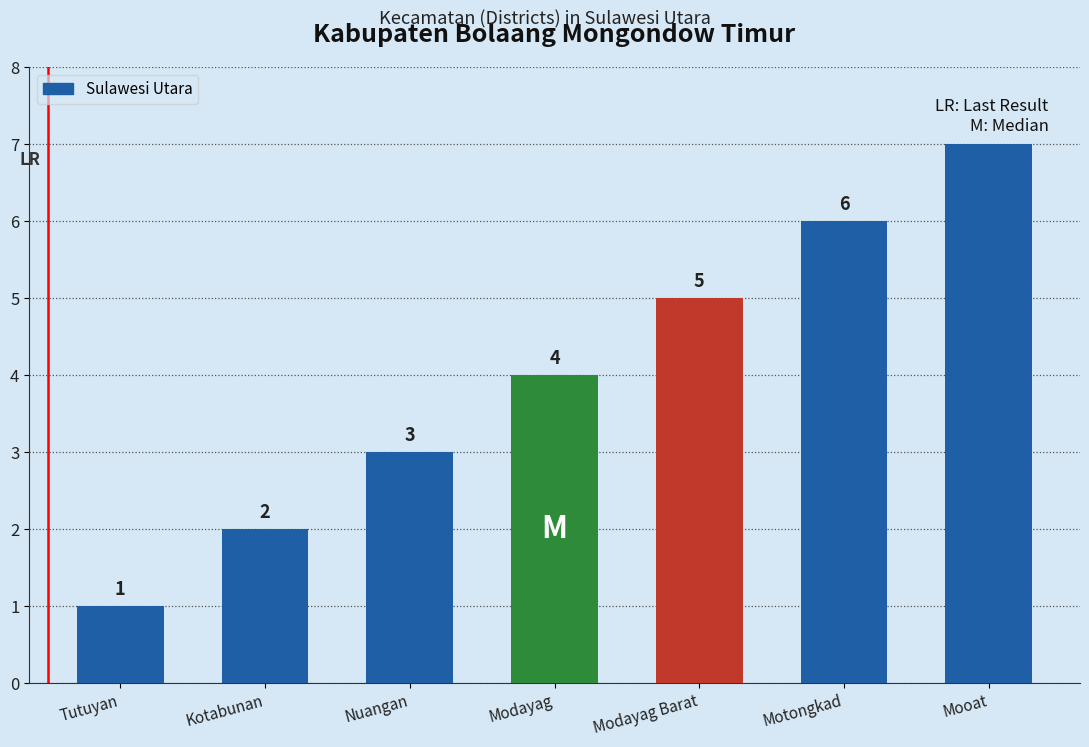

Rank the categories by value from highest to lowest.

Mooat, Motongkad, Modayag Barat, Modayag, Nuangan, Kotabunan, Tutuyan